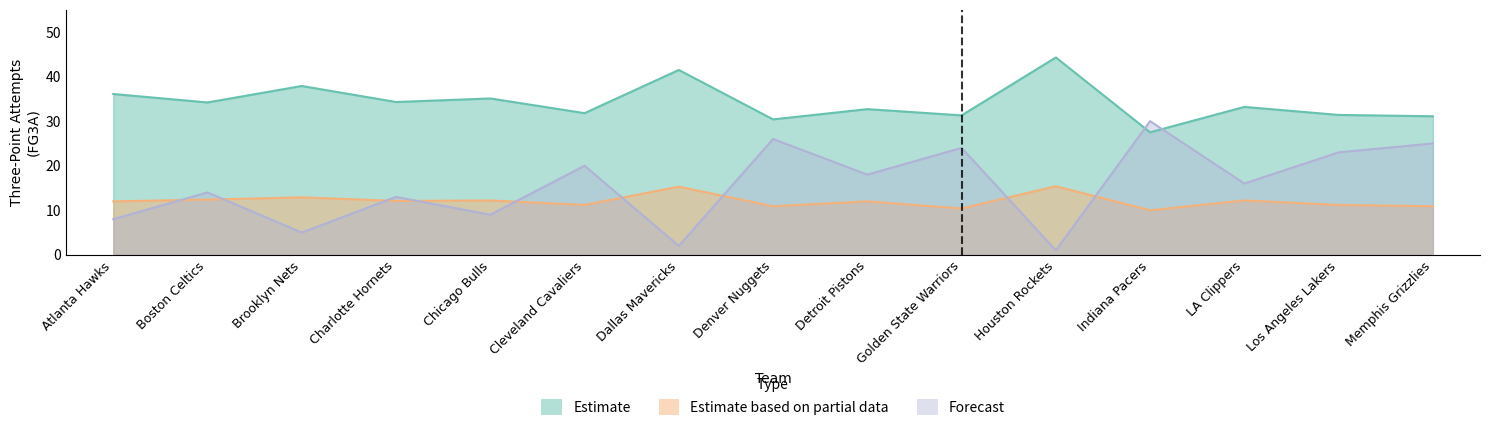

What is the label of the 15th point from the left?

Memphis Grizzlies